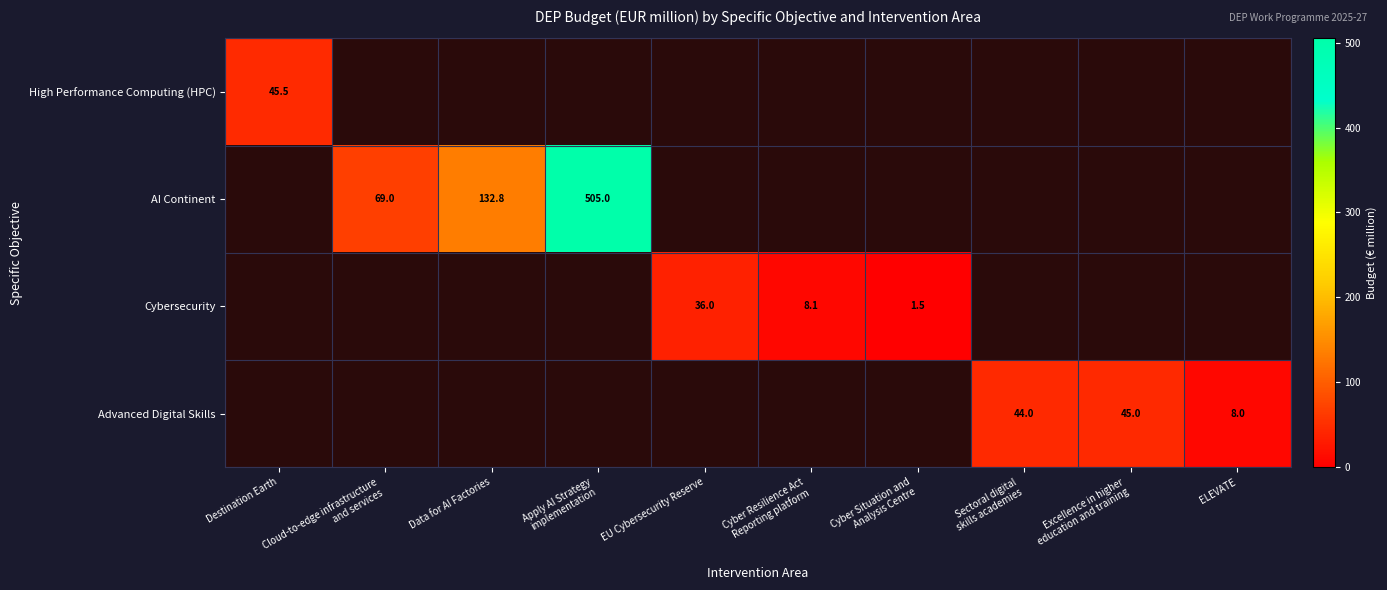

What is the maximum value shown in the chart?

505.0